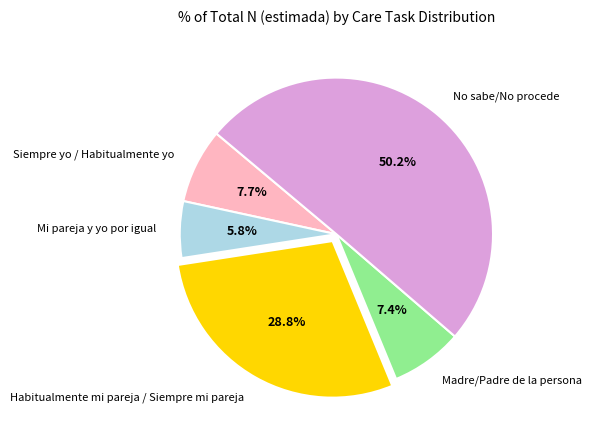

Which category accounts for the majority?

No sabe/No procede